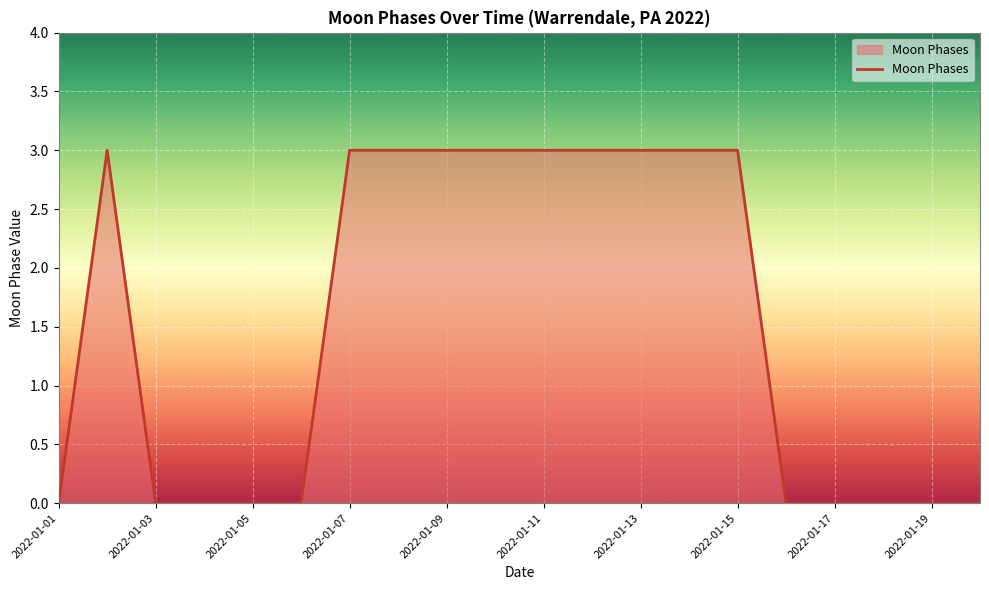

What is the difference between the maximum and minimum values?

3